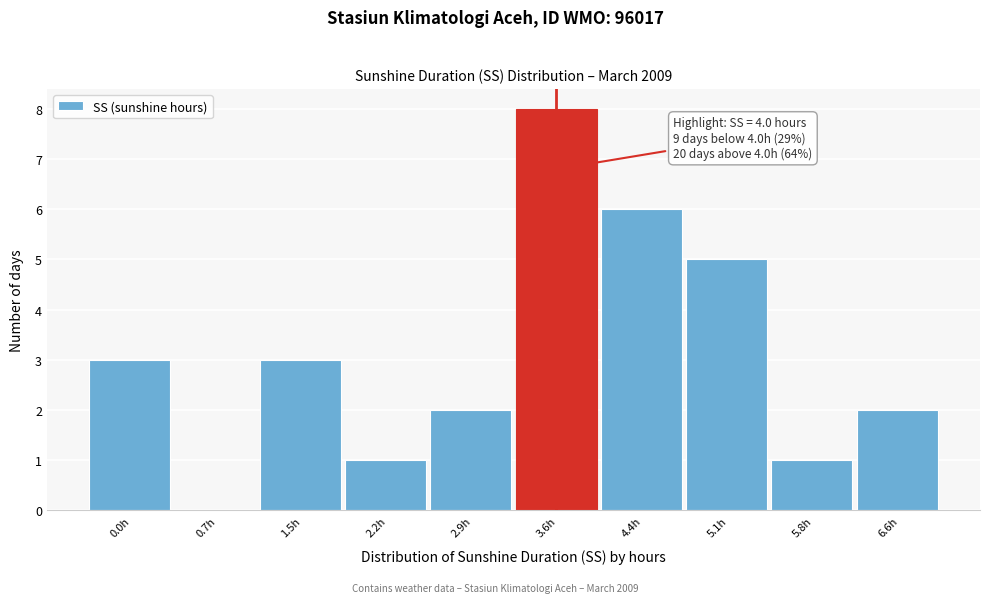

Reading left to right, transcribe all the data shown in this chart.

0.0h=3	0.7h=0	1.5h=3	2.2h=1	2.9h=2	3.6h=8	4.4h=6	5.1h=5	5.8h=1	6.6h=2